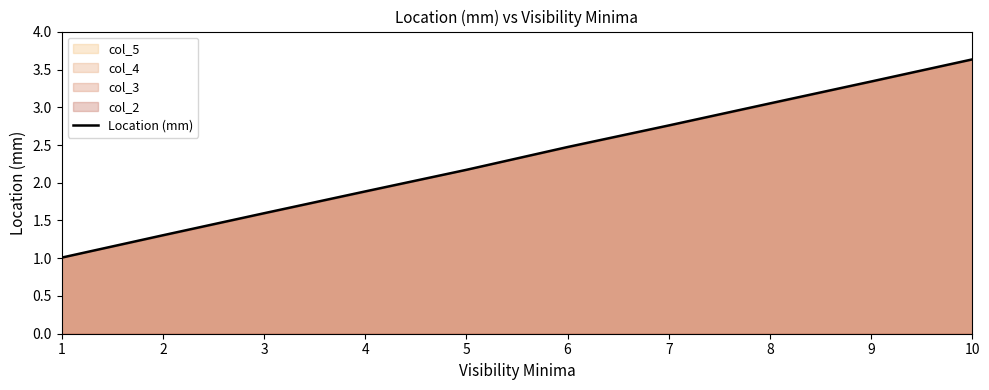

At which label is the value closest to 2?

4